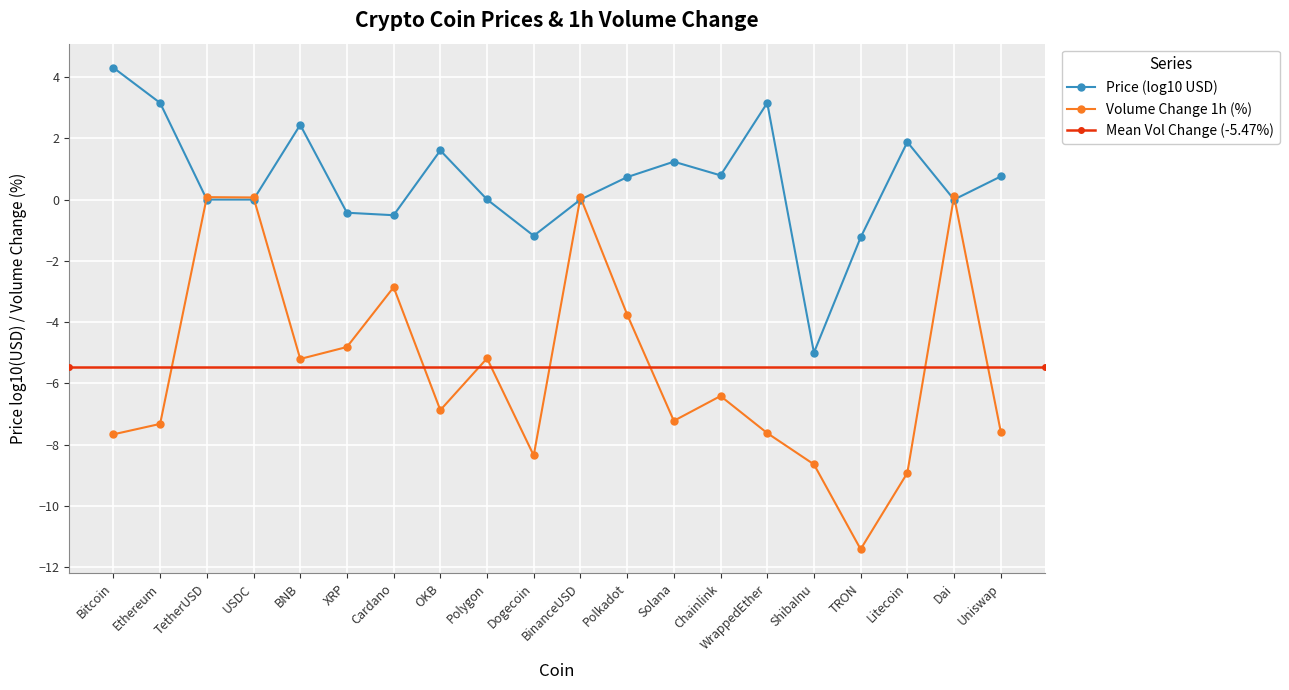

How many data points are less than -6?

11